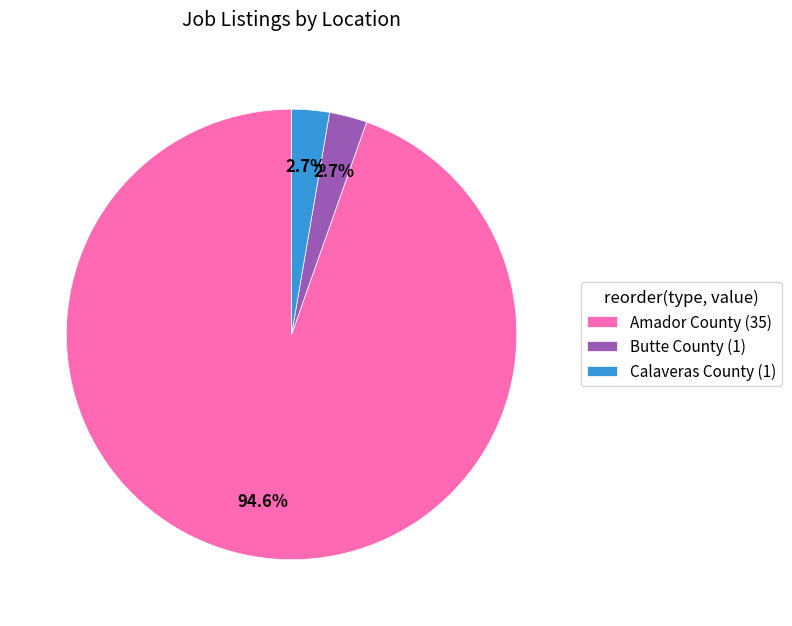

Approximately how many times larger is the value at Amador County (35) compared to Calaveras County (1)?

35.0